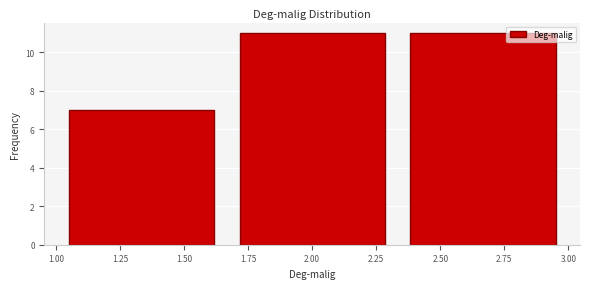

Reading left to right, transcribe this chart: for each bar, give the range it covers on the x-axis and its height. Neither the bar edges nor the heights are printed on the chart, so give them approximately, as read against the axes.

1.00 to 1.65: 7
1.65 to 2.35: 11
2.35 to 3.00: 11